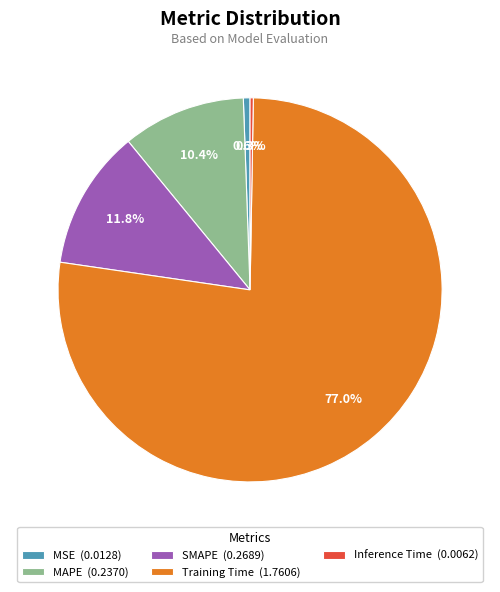

Between MSE (0.0128) and MAPE (0.2370), which is larger?

MAPE (0.2370)